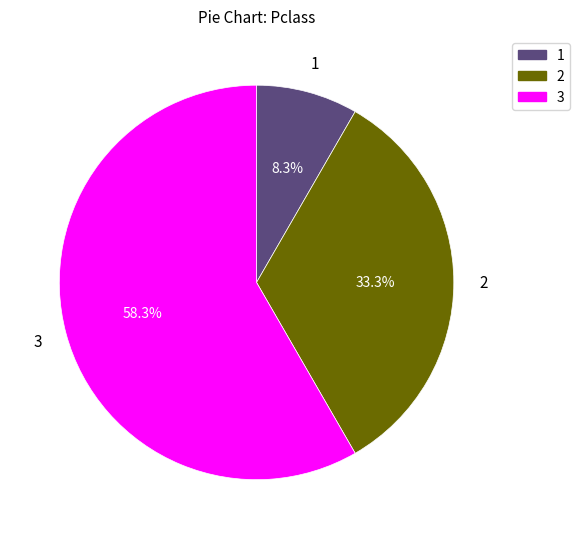

Does any single category account for the majority?

Yes